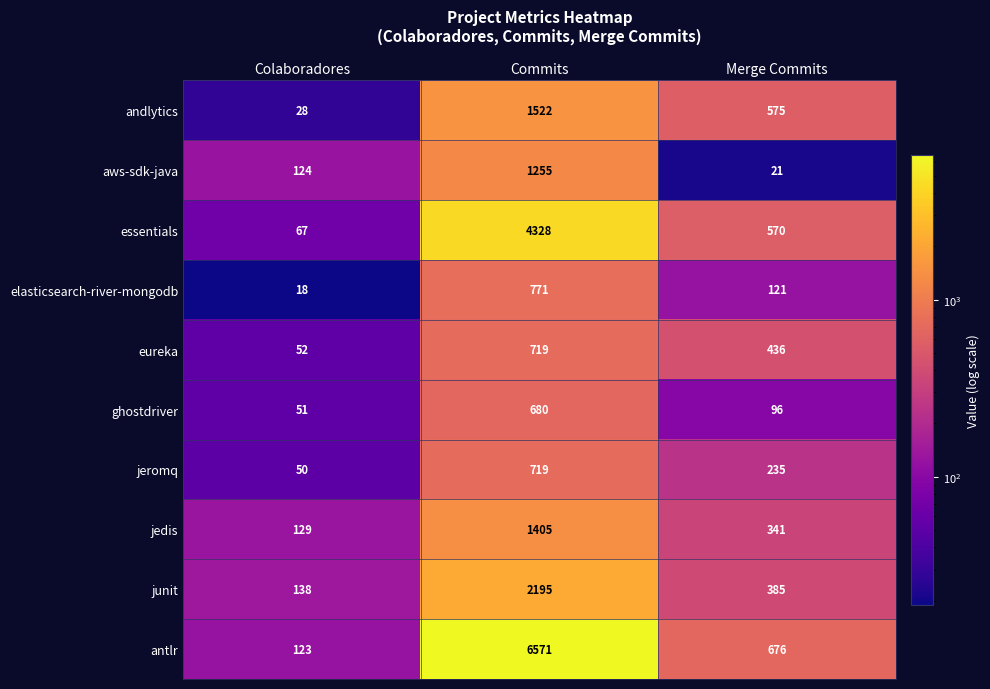

What is the smallest value displayed?

18